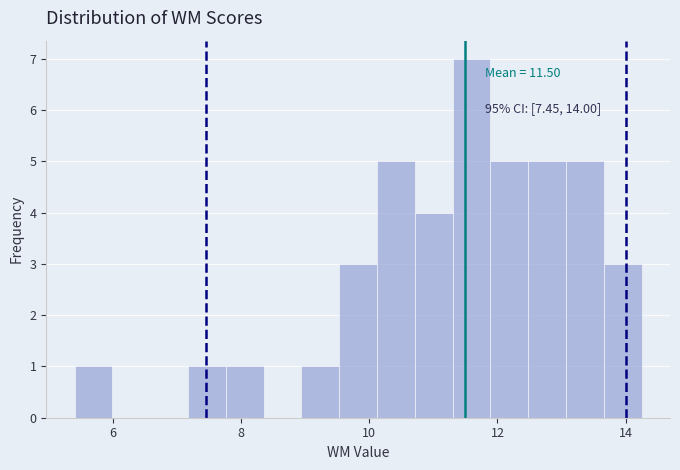

Around what value on the x-axis is the tallest bar? Give the approximate position of its centre, as read against the axis.

11.6